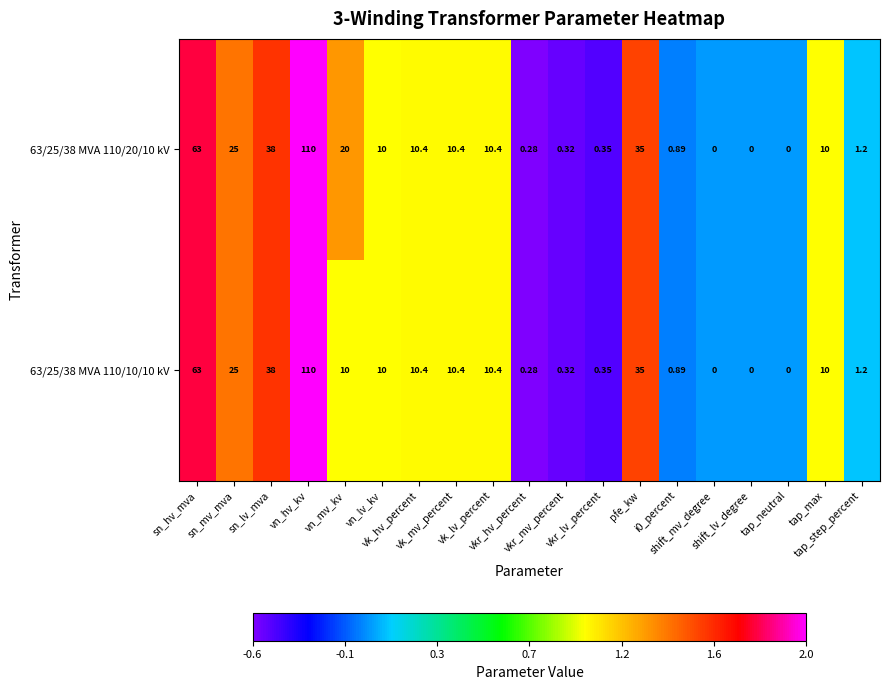

What is the greatest value displayed?

110.0